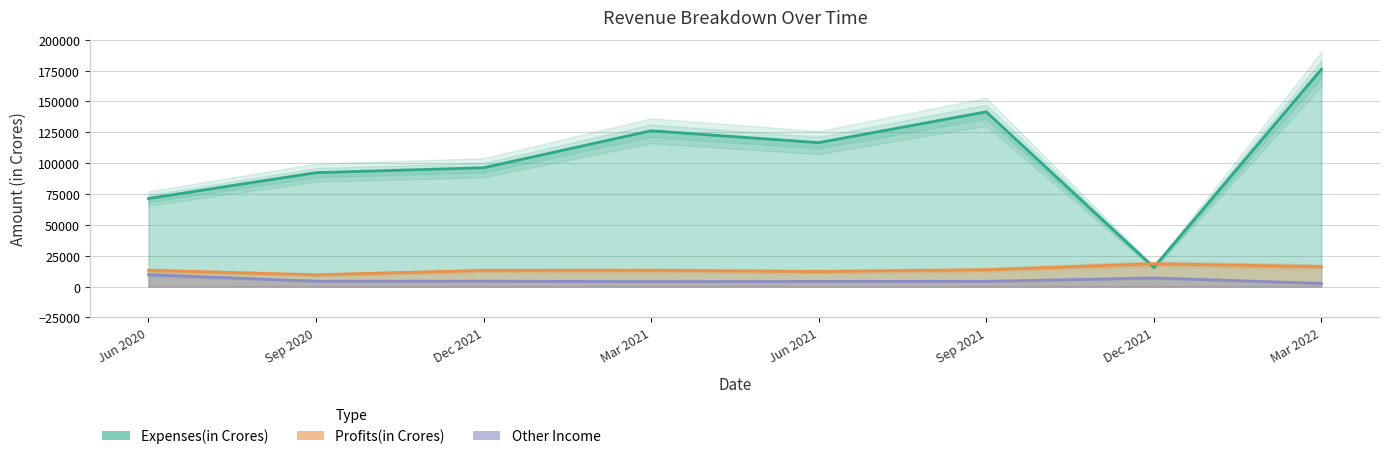

What is the label of the 2nd point from the right?

Dec 2021